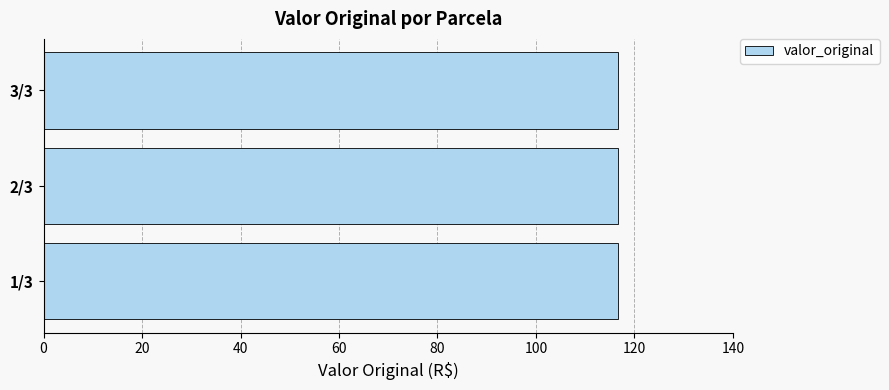

What is the average value?

116.7